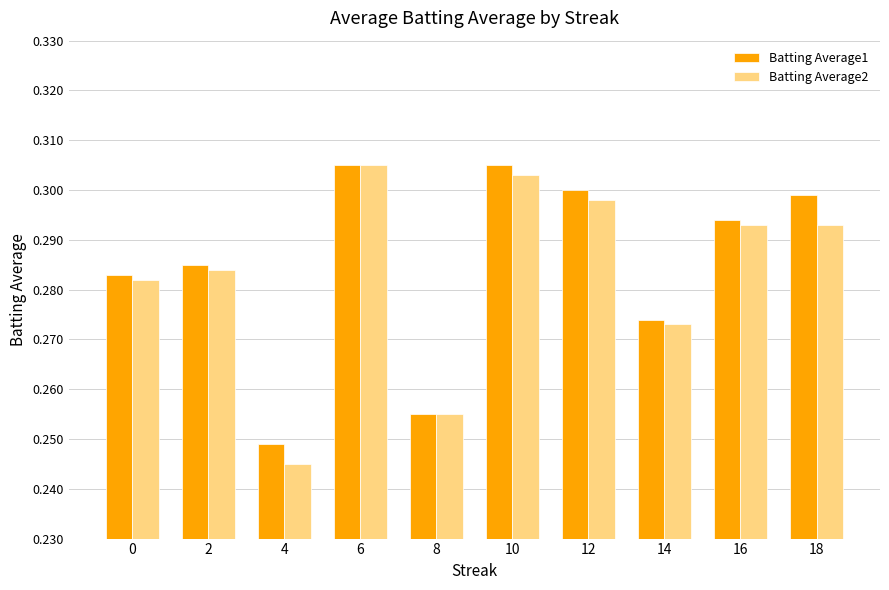

How many categories are shown in the chart?

10